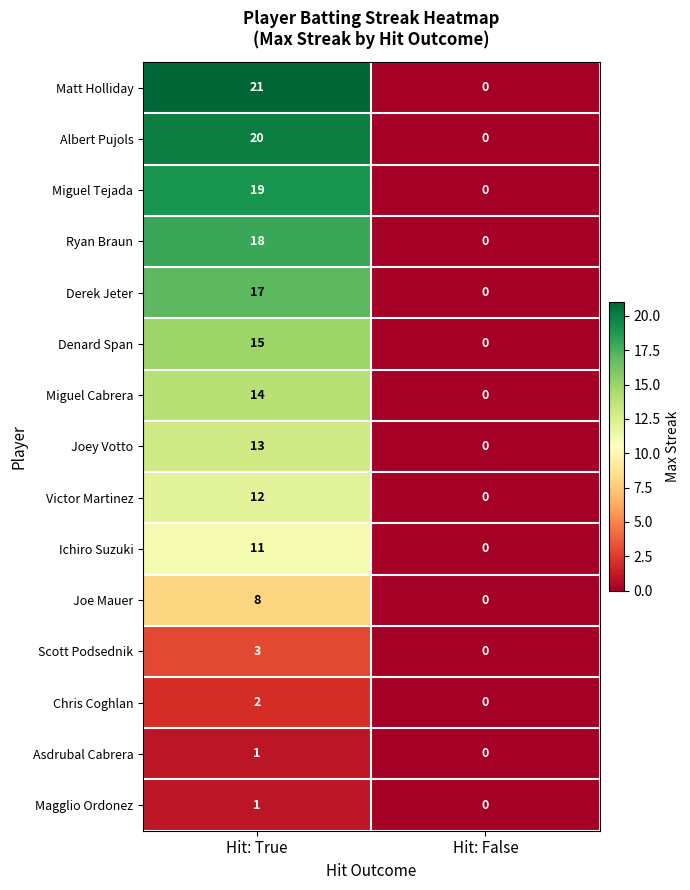

The value of Magglio Ordonez at Hit: True is 1. True or false?

True